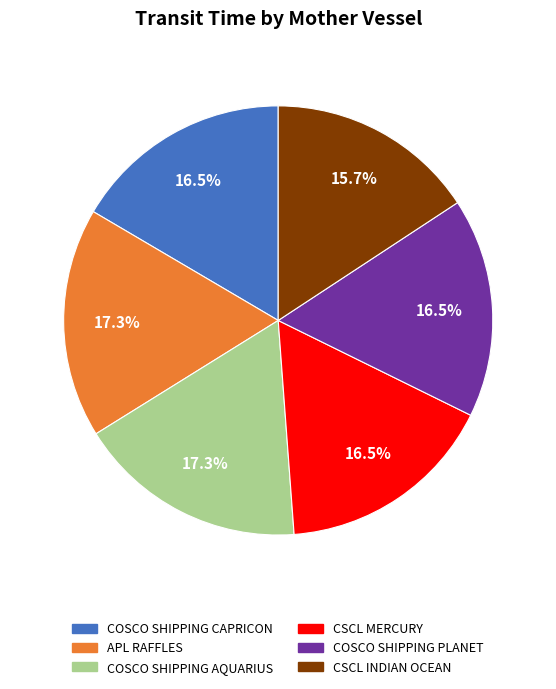

To the nearest percent, what is the average slice percentage?

17%